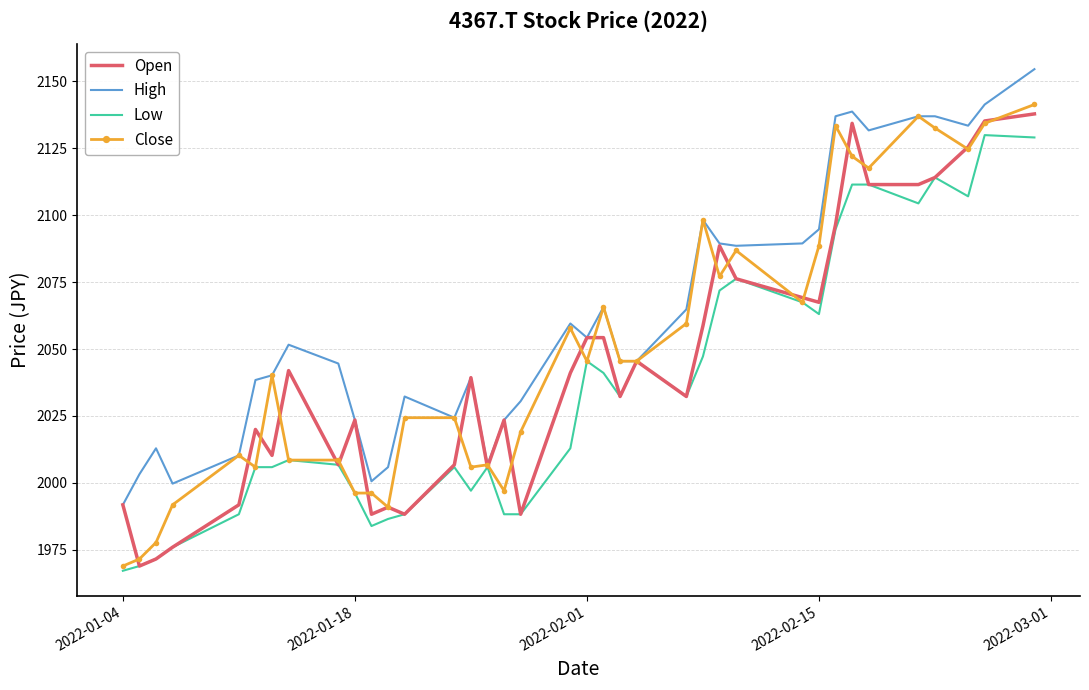

What is the greatest value displayed?

2154.6